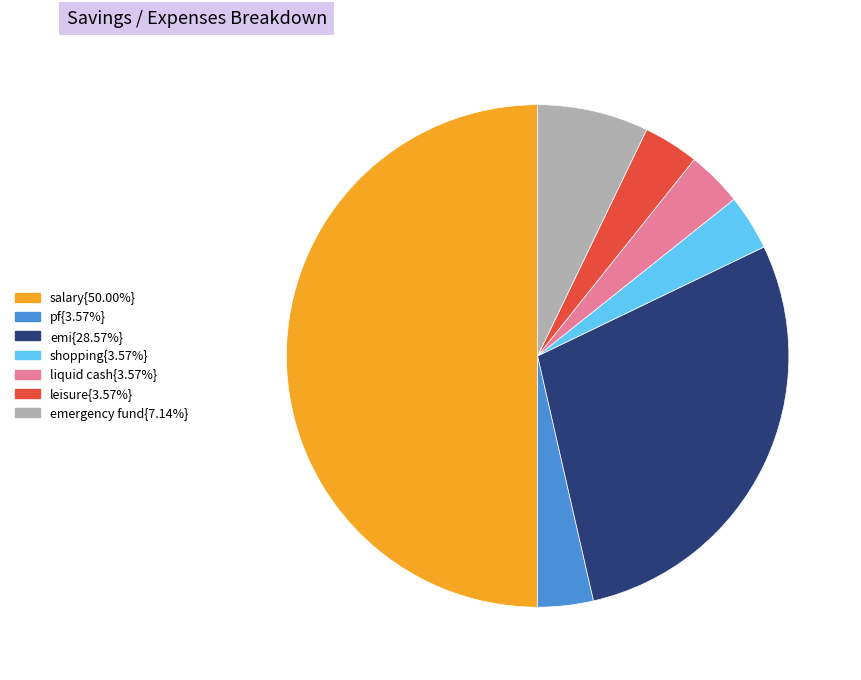

Count the number of slices in the pie.

7